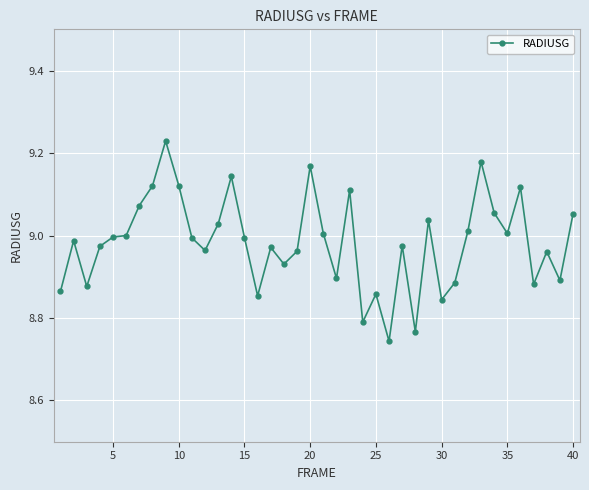

What is the sum of all values?

359.3